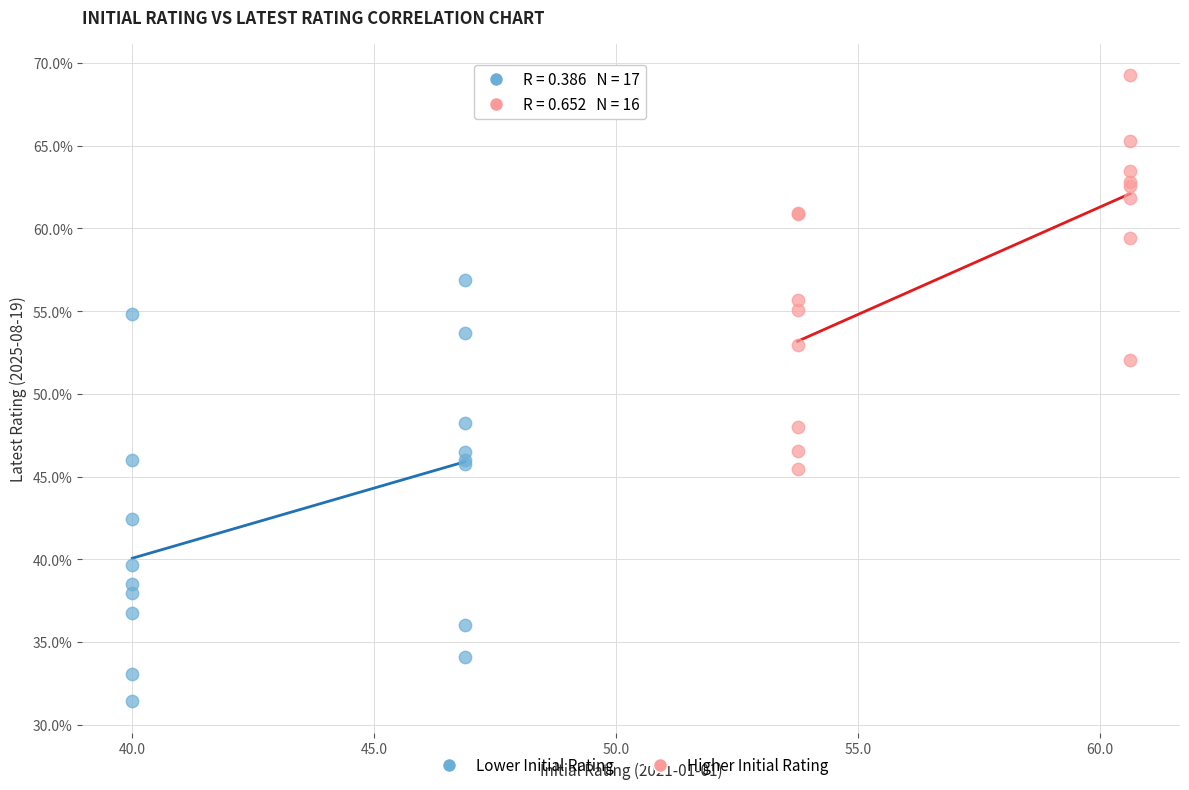

Which series reaches the maximum Y coordinate?

Higher Initial Rating